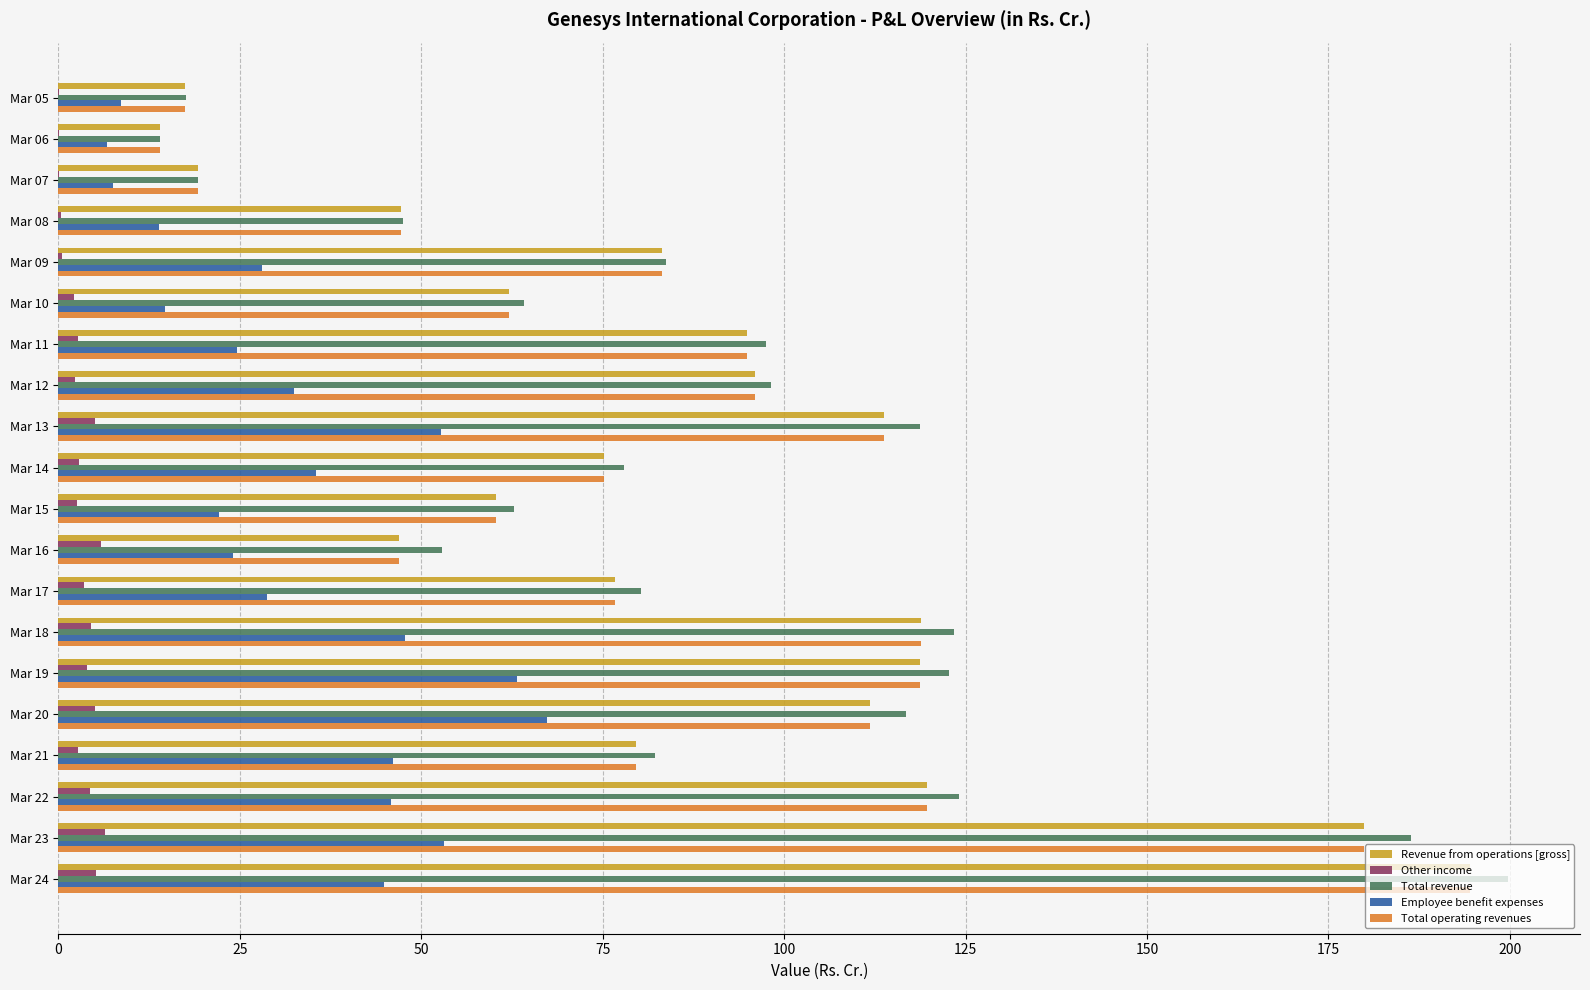

How many series are shown in this chart?

5